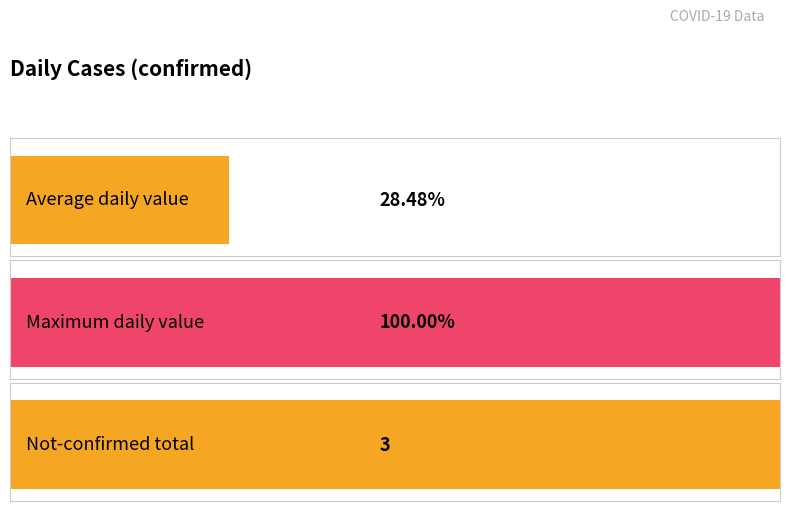

Does the chart contain any negative values?

No